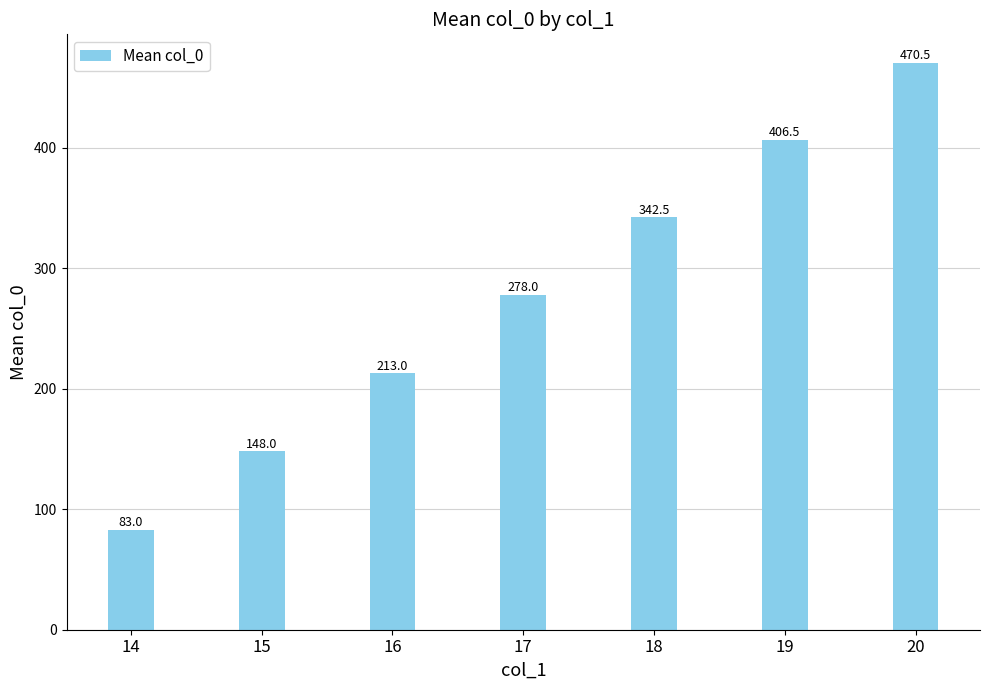

What is the value of the 6th bar from the left?

406.5